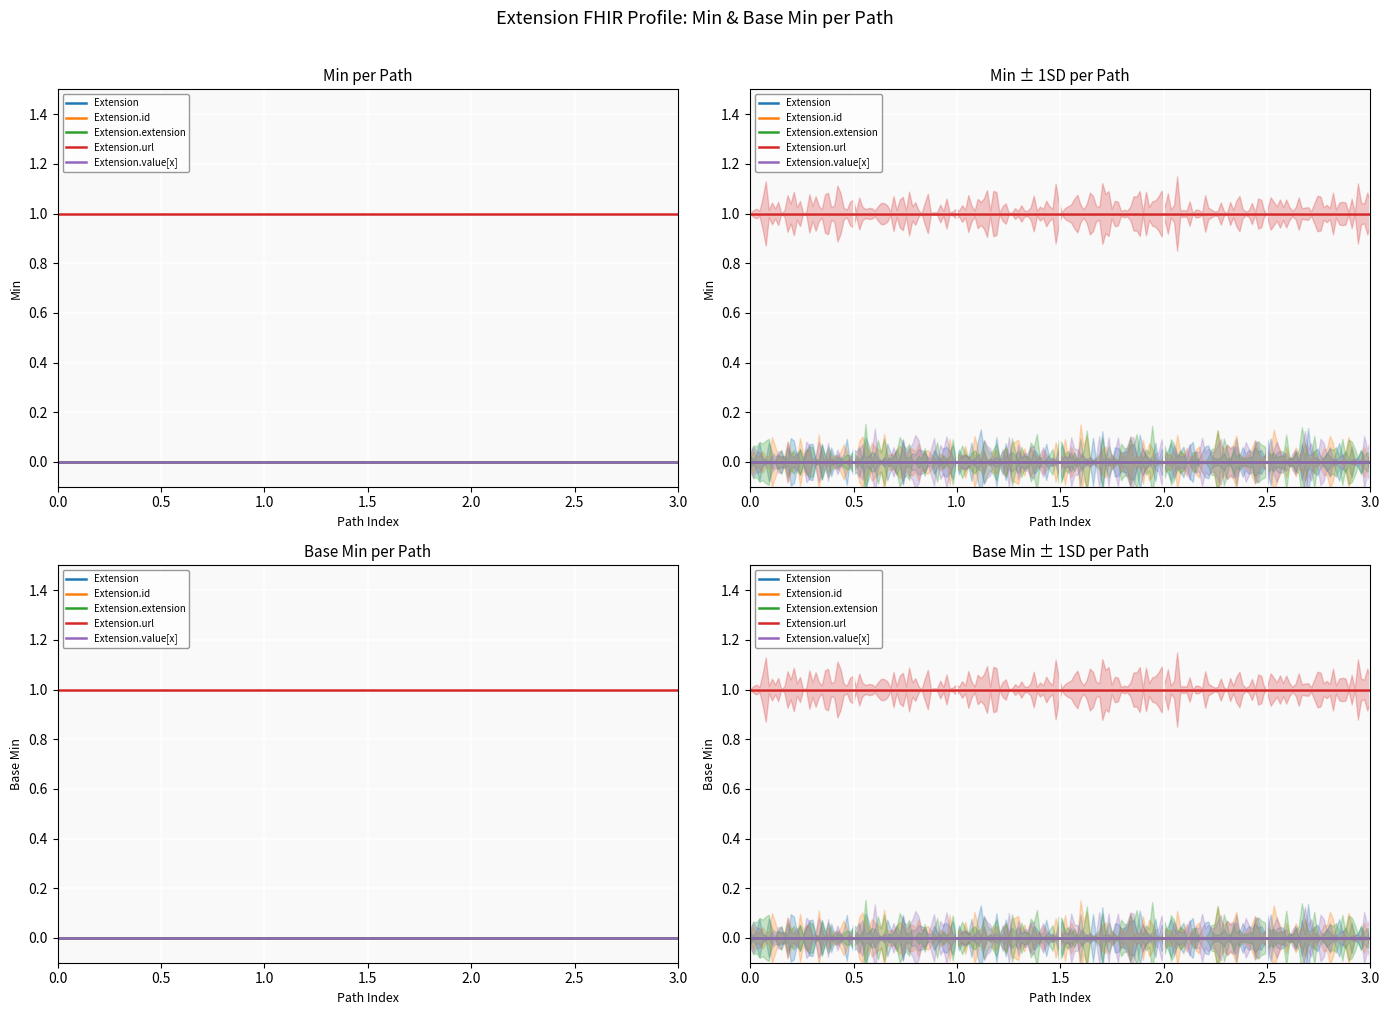

Is it true that Extension.value[x] equals 0 at Extension.id?

True